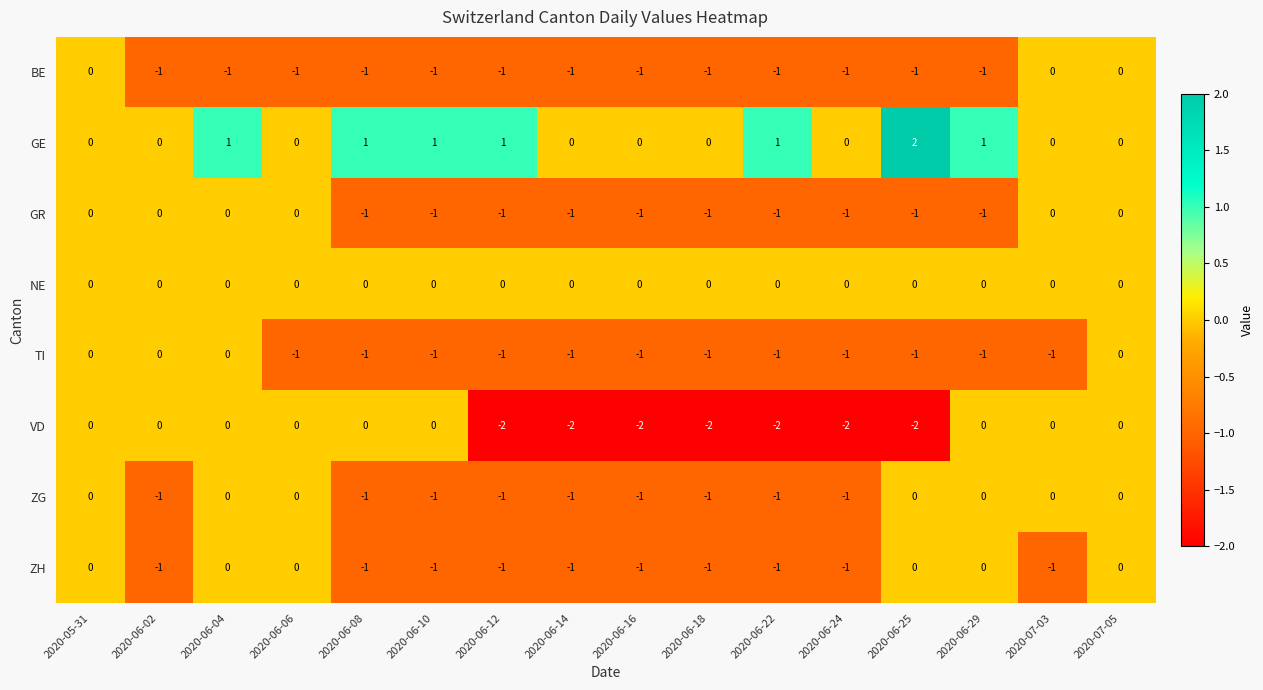

What is the spread (max minus min) of values at 2020-06-16?

2